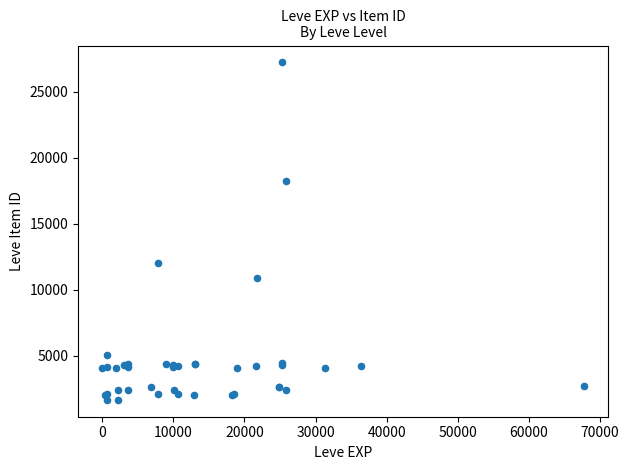

What Y value in the scatter plot is closest to 14448?

12018